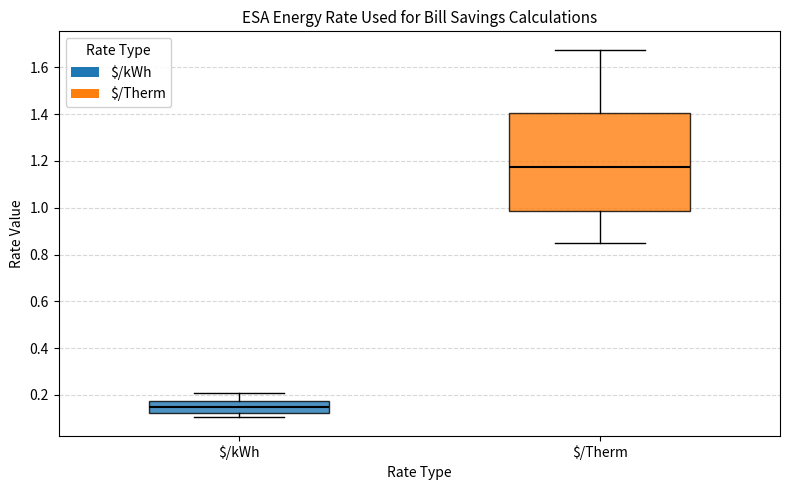

Reading left to right, transcribe this box plot: for each box, give where its median line is, the range the box spans, and where its two whiskers end, as read against the y-axis. The values are not printed on the chart, so give them approximately, as read against the axis.

$/kWh: median 0.14, box 0.12 to 0.18, whiskers 0.10 to 0.20
$/Therm: median 1.18, box 0.98 to 1.40, whiskers 0.84 to 1.68